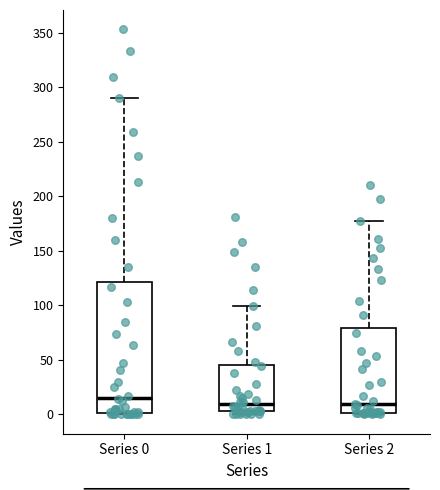

Reading left to right, transcribe this box plot: for each box, give where its median line is, the range the box spans, and where its two whiskers end, as read against the y-axis. The values are not printed on the chart, so give them approximately, as read against the axis.

Series 0: median 15, box 0 to 120, whiskers 0 to 290
Series 1: median 10, box 5 to 45, whiskers 0 to 100
Series 2: median 10, box 0 to 80, whiskers 0 to 175